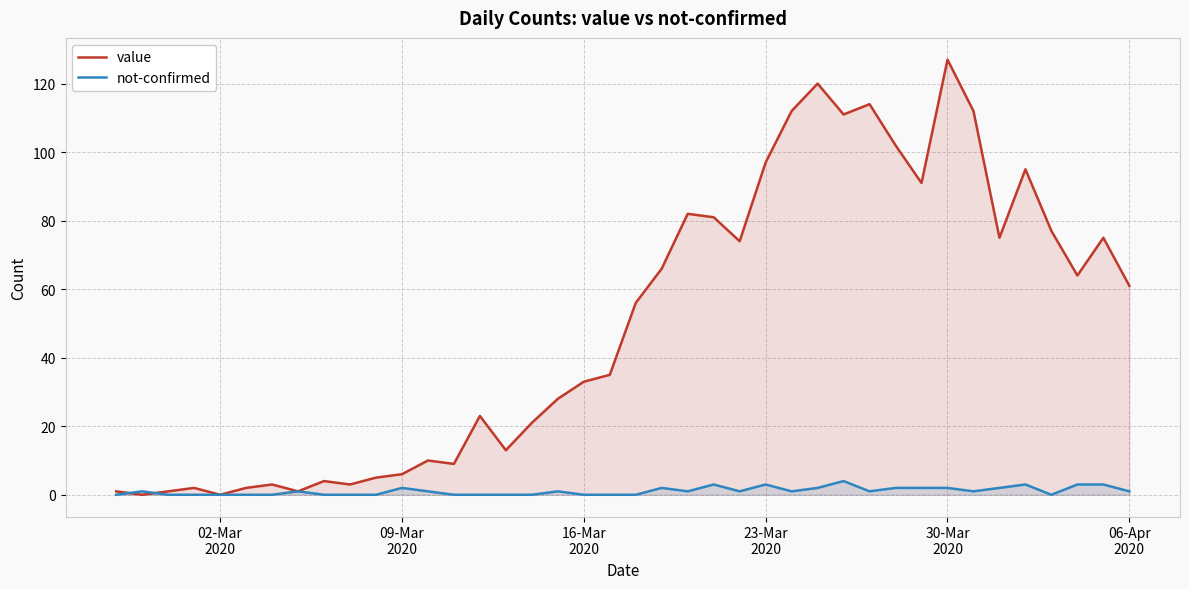

Which series has the largest total across all categories?

value